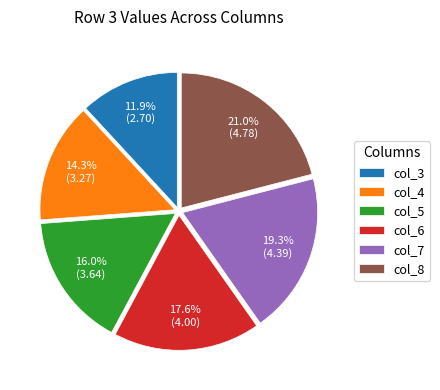

Rank the categories by value from lowest to highest.

col_3, col_4, col_5, col_6, col_7, col_8